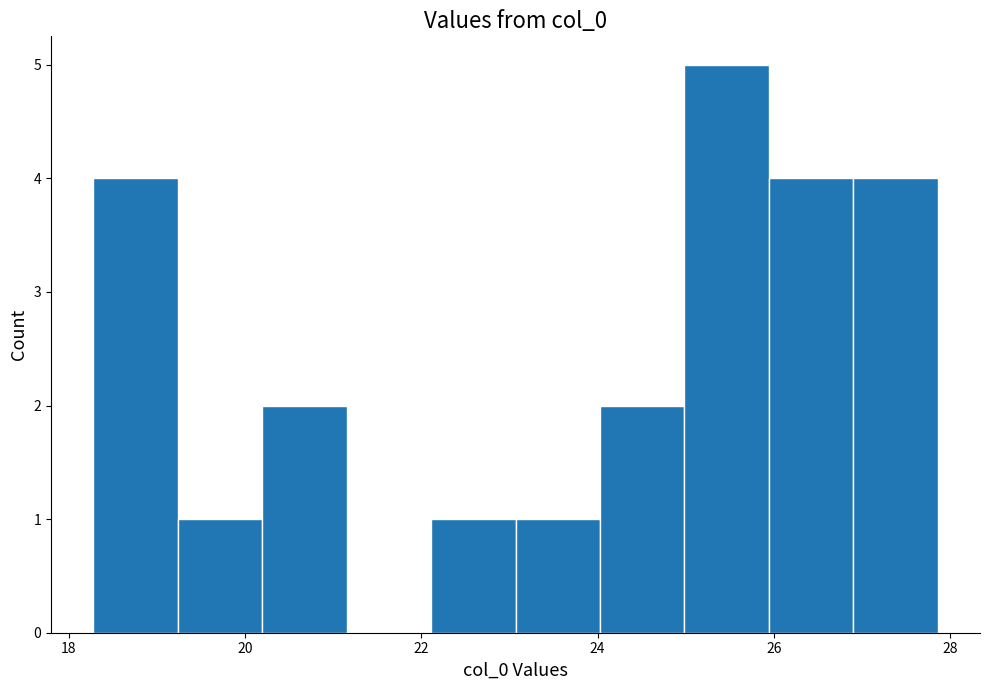

How tall is the bar that spans 18.2 to 19.2 on the x-axis? Neither the bar edges nor the heights are printed on the chart, so give them approximately, as read against the axes.

4